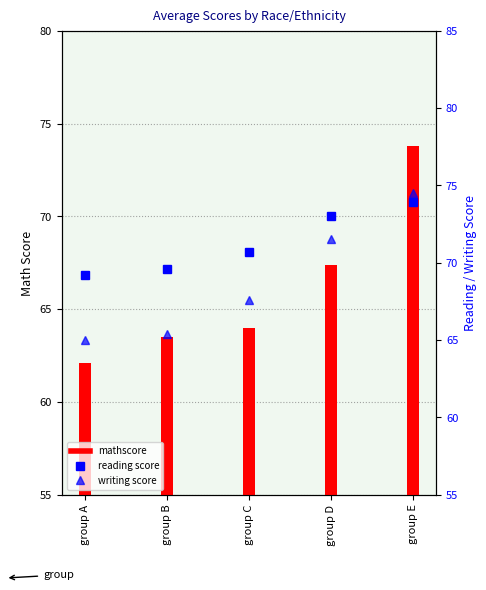

How many categories are shown in the chart?

5